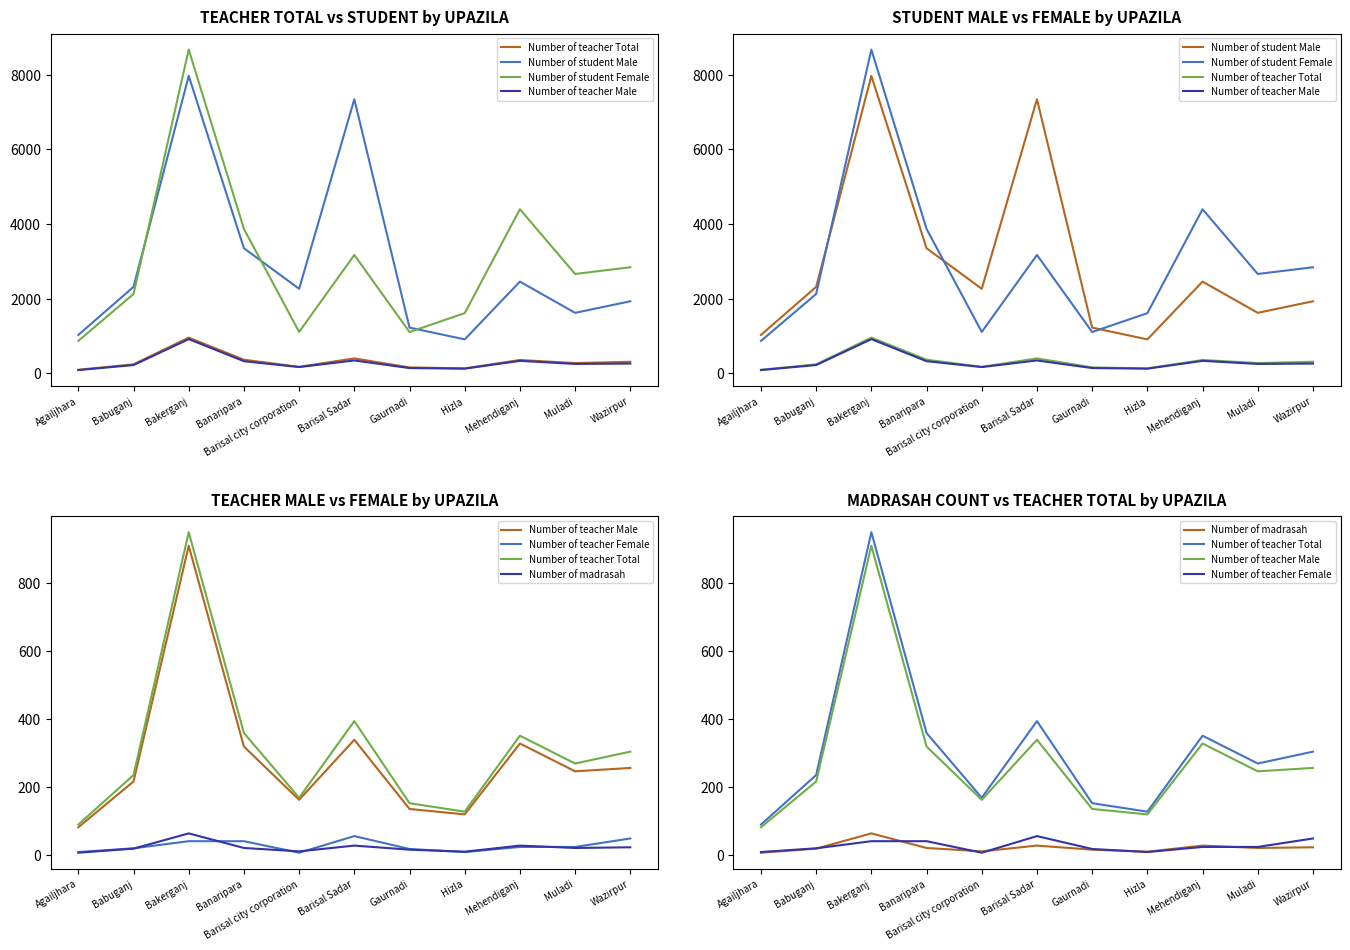

Between Bakerganj and Barisal Sadar, which is larger?

Bakerganj